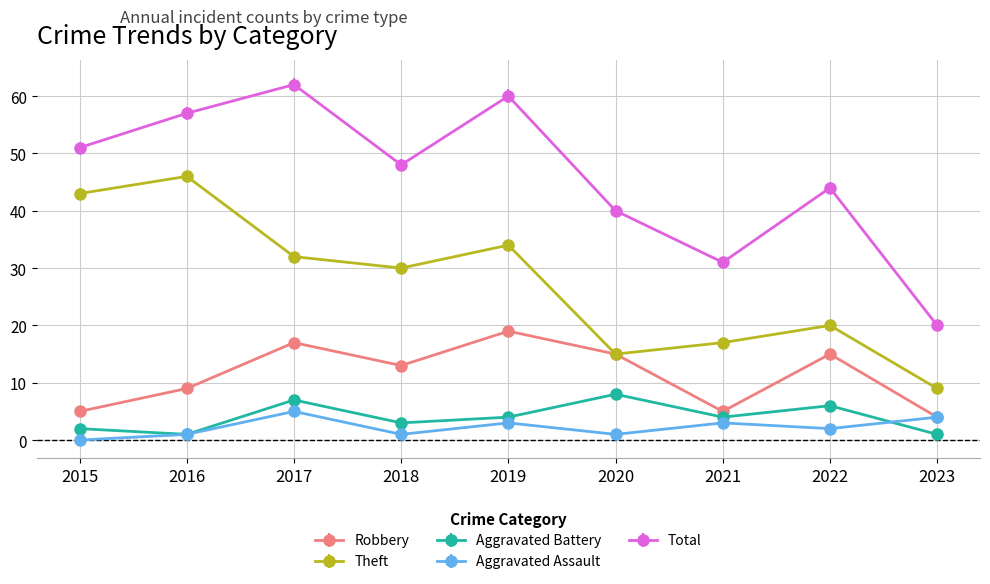

Rank the series at 2015 from lowest to highest value.

Aggravated Assault, Aggravated Battery, Robbery, Theft, Total